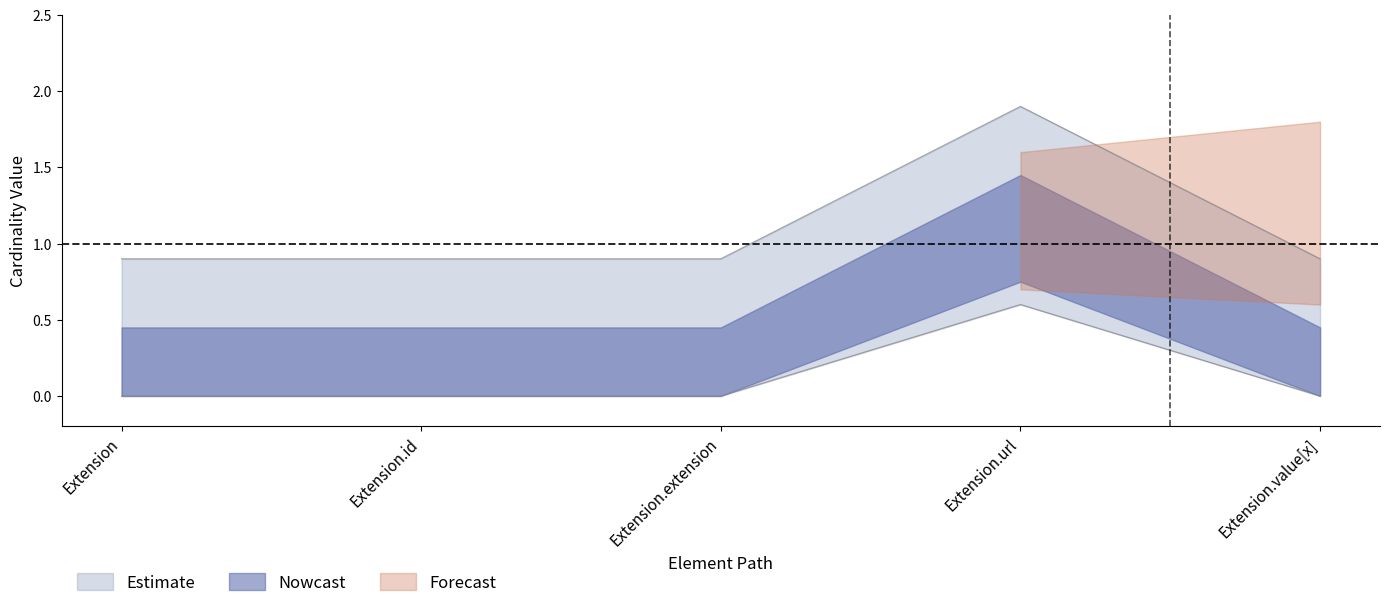

Between Extension.url and Extension.value[x], which is larger?

Extension.url